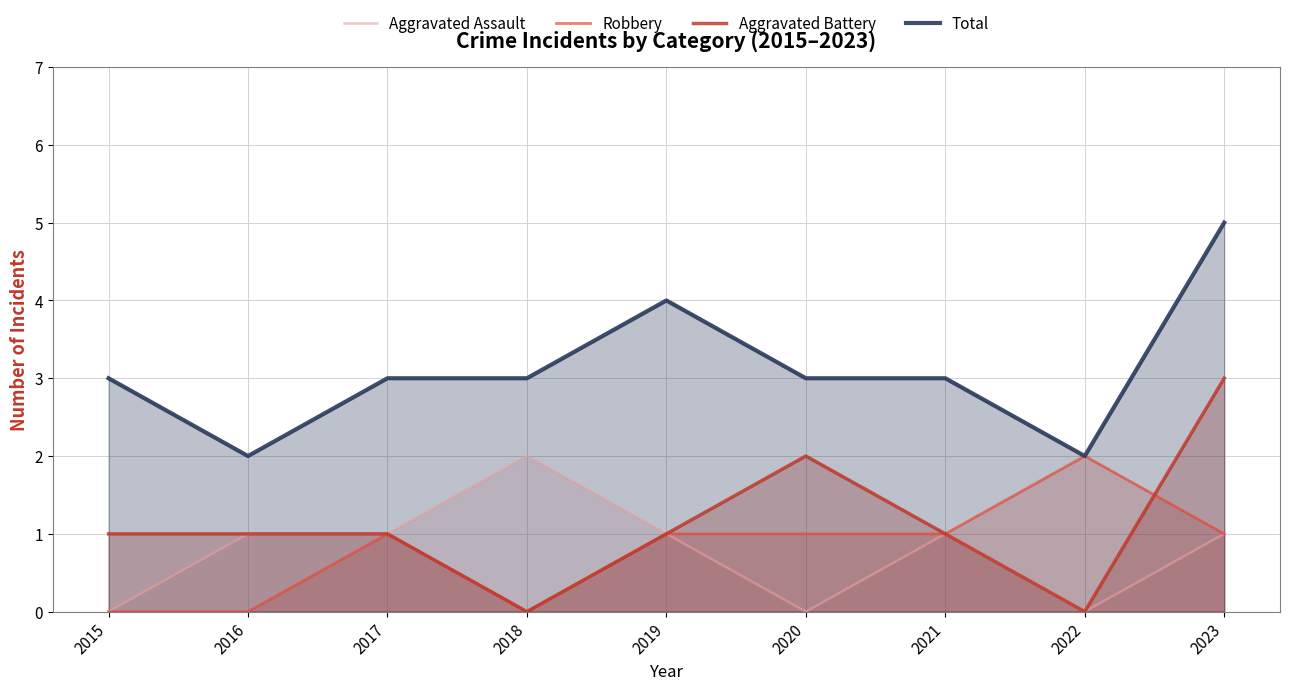

What is the difference between the maximum and minimum values in the Total series?

3